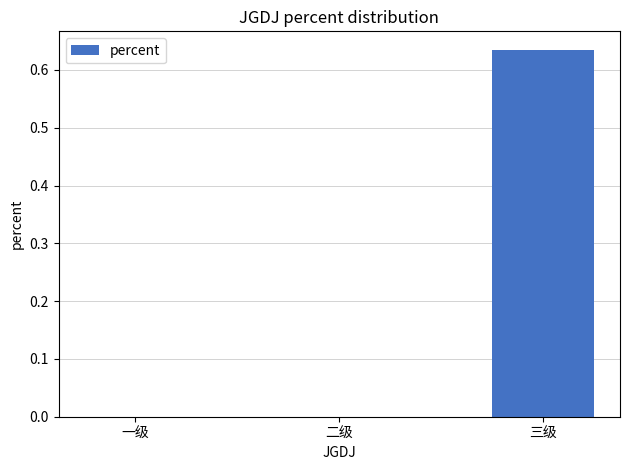

True or false: the data shows -0.4 at 一级.

False